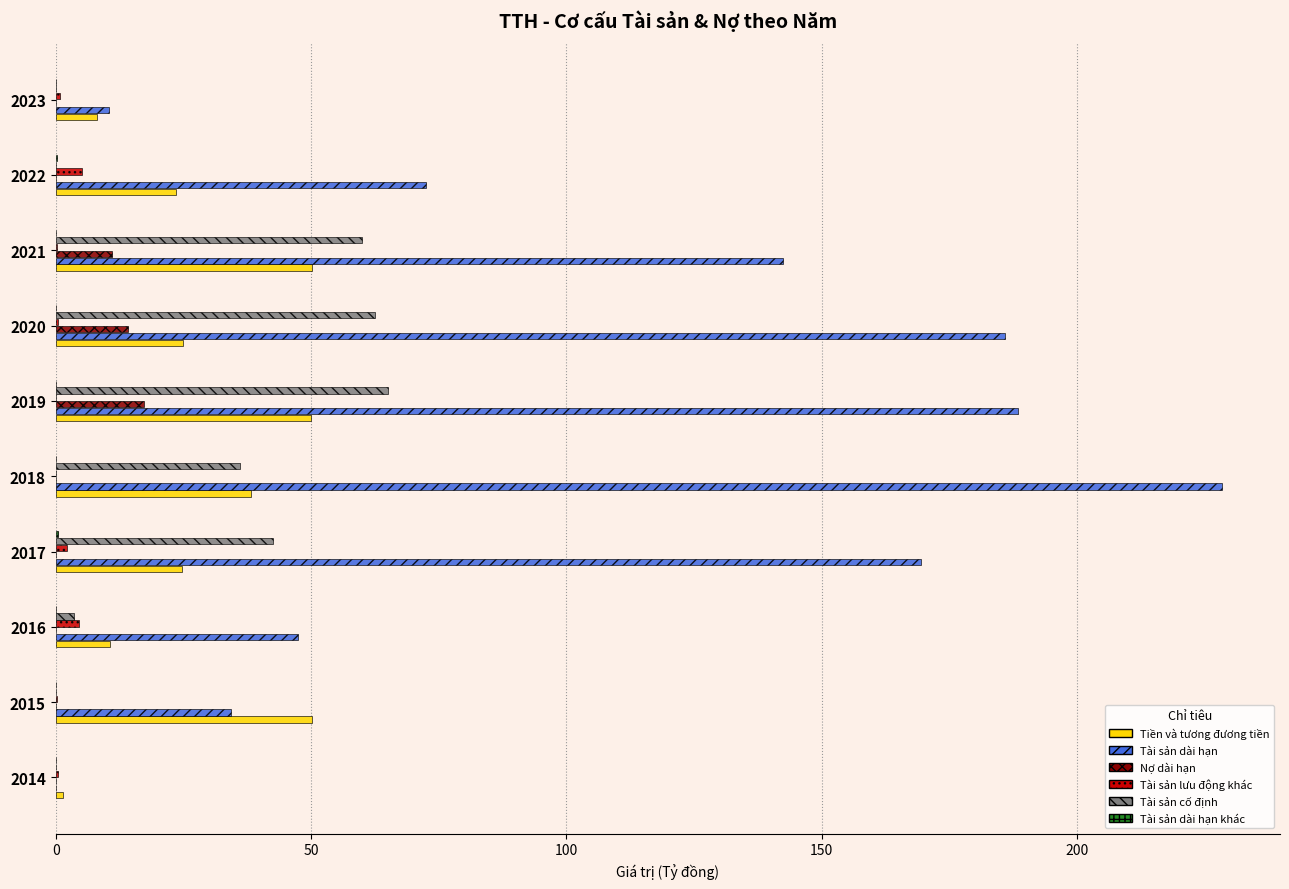

What is the greatest value displayed?

228.3